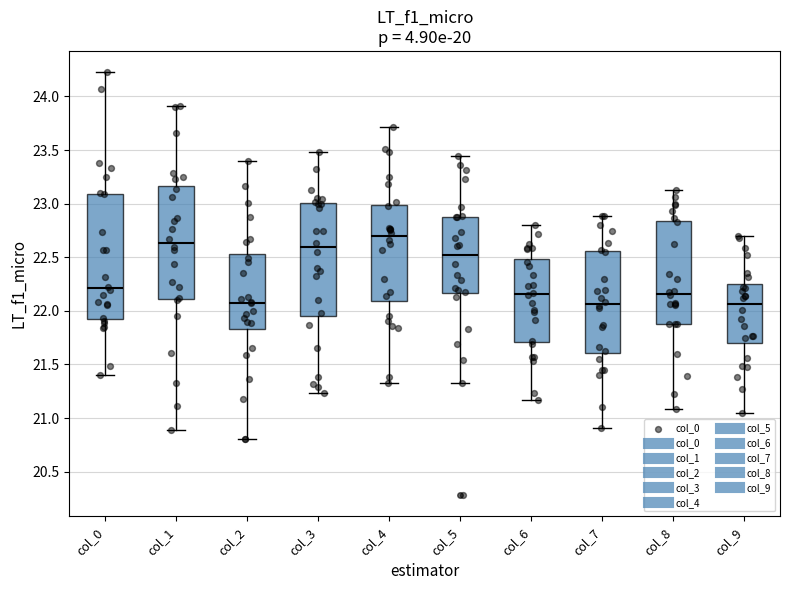

Where does the upper whisker of the box for col_2 end on the y-axis? The values are not printed on the chart, so give them approximately, as read against the axis.

23.40